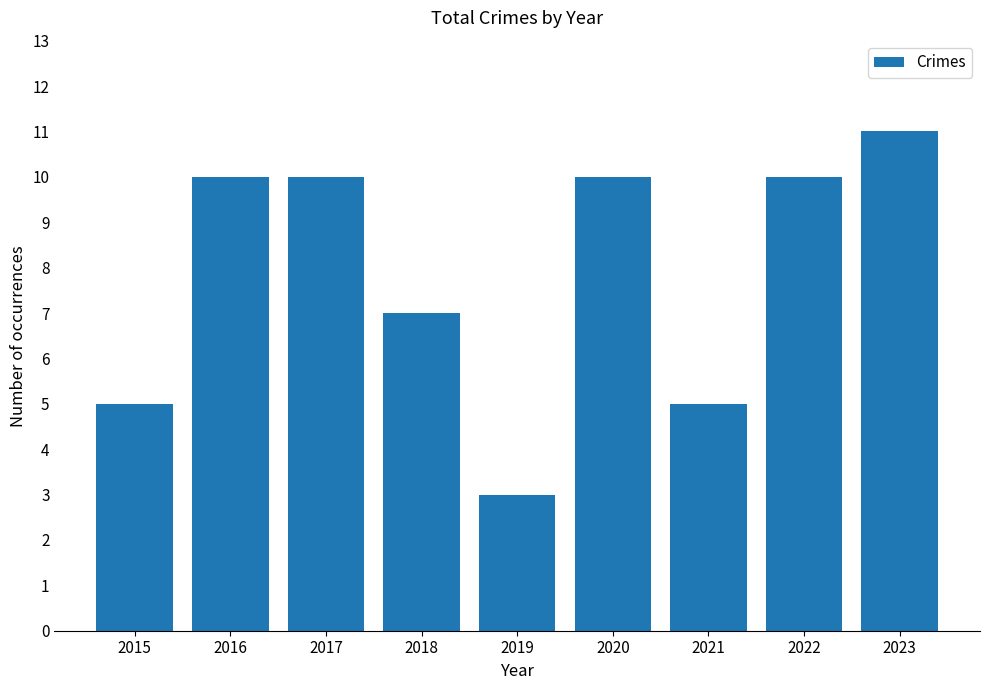

Is it true that the value at 2015 is 5?

True